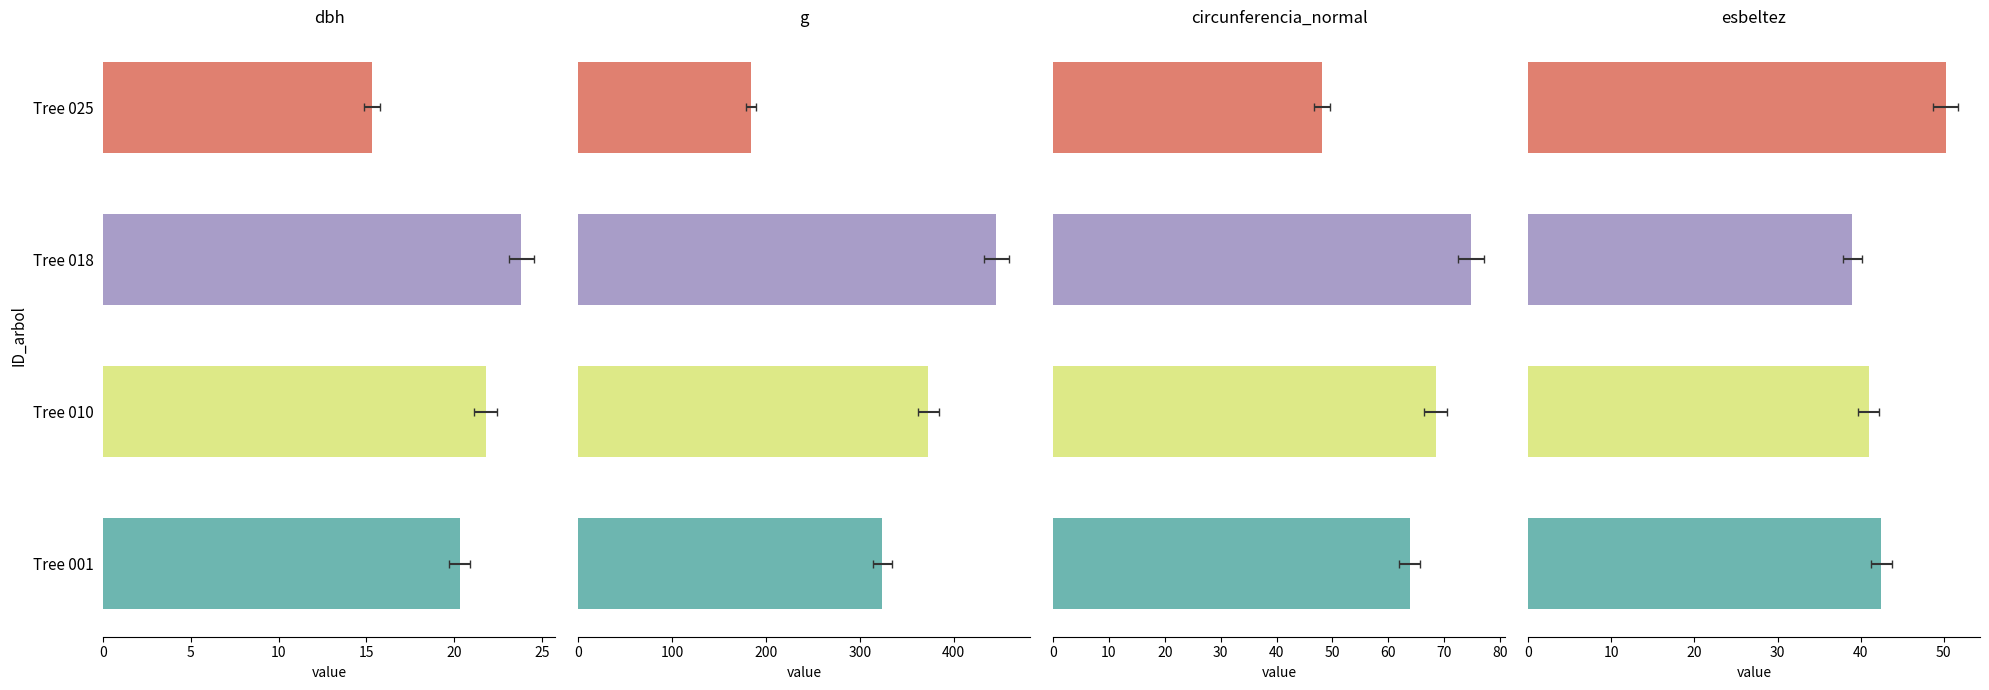

What value does the g series have at Tree 025?

184.4